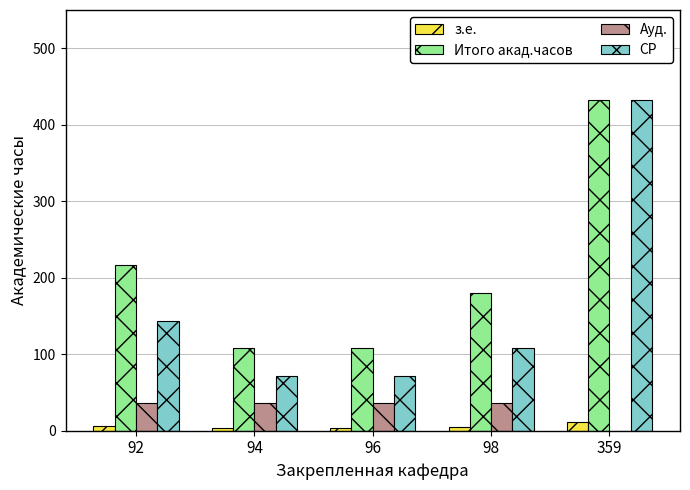

Which label corresponds to the largest value in the chart?

359